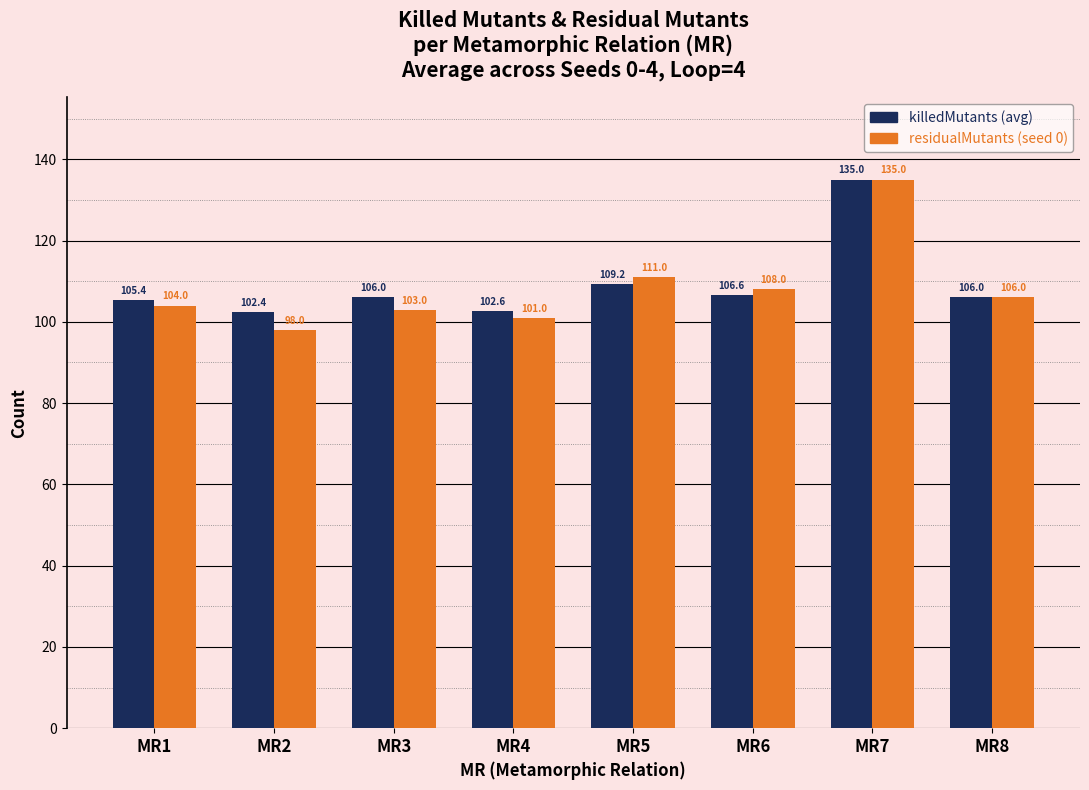

Count the number of categories in the chart.

8